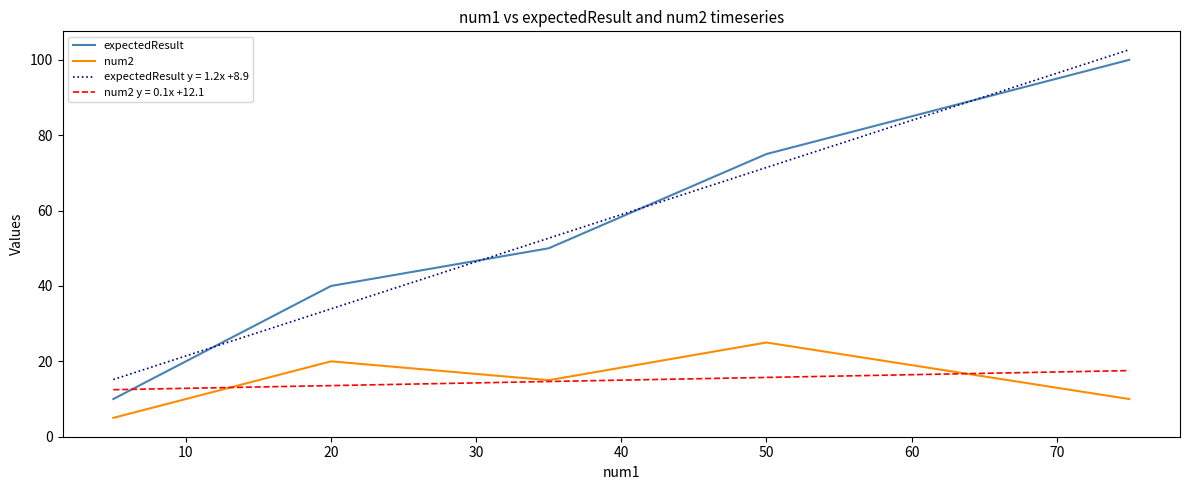

What is the maximum value for expectedResult y = 1.2x +8.9?

102.7